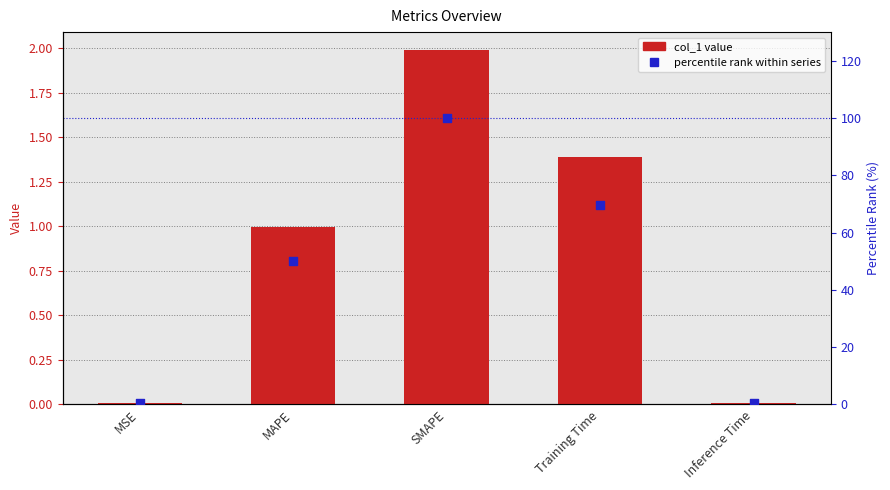

Is the value of col_1 at Training Time greater than the value of percentile rank within series at Inference Time?

Yes